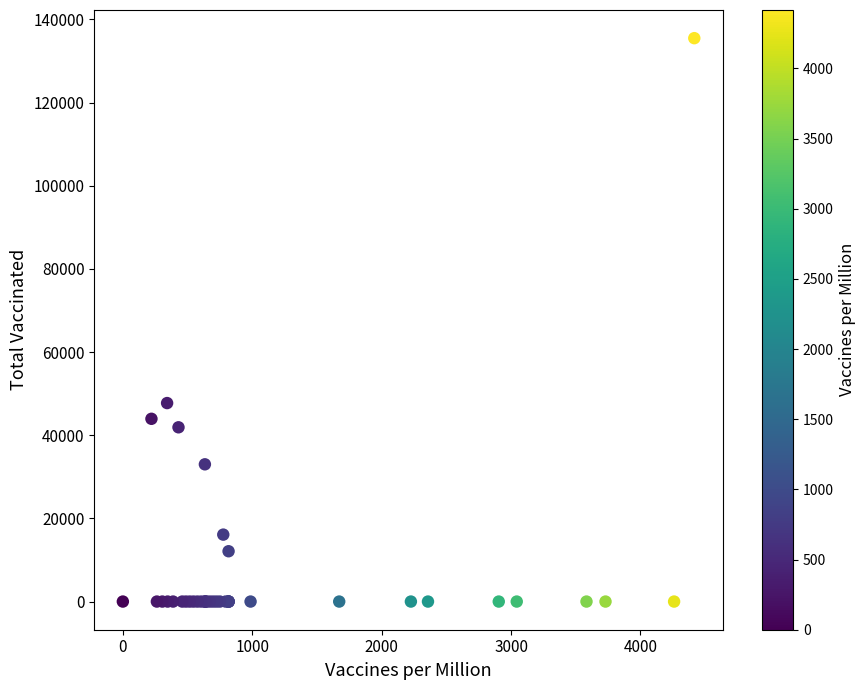

What Y value in the scatter plot is closest to 67736?

47728